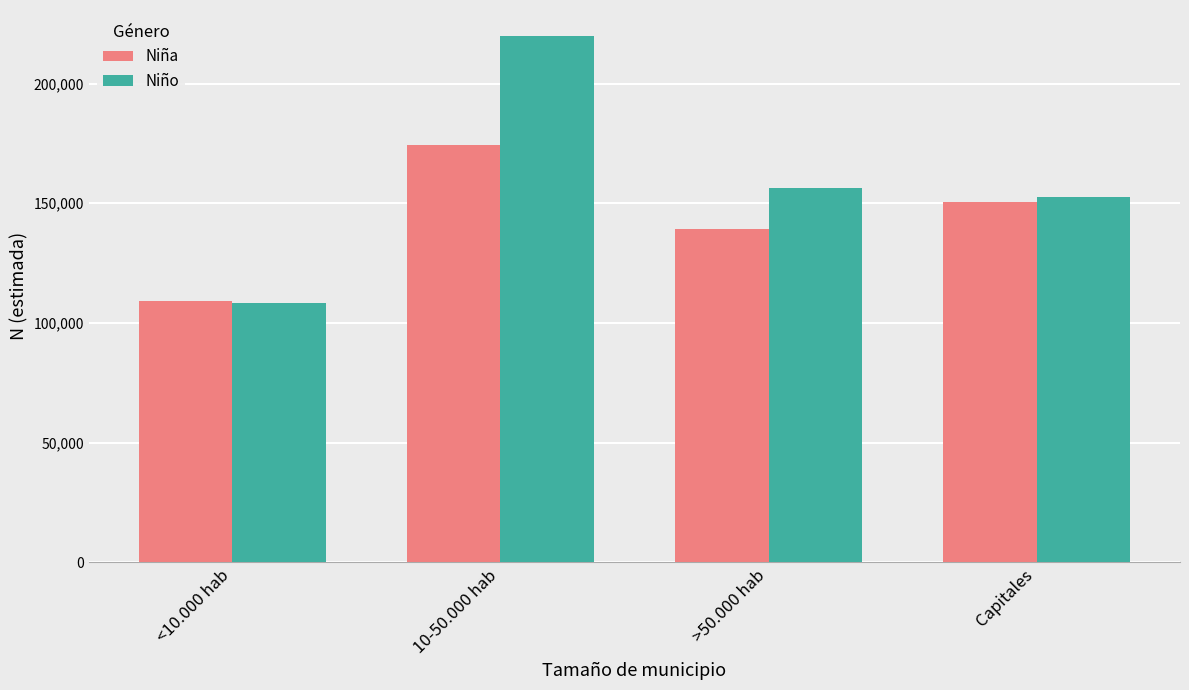

What is the difference between the Niño values at 10-50.000 hab and Capitales?

67263